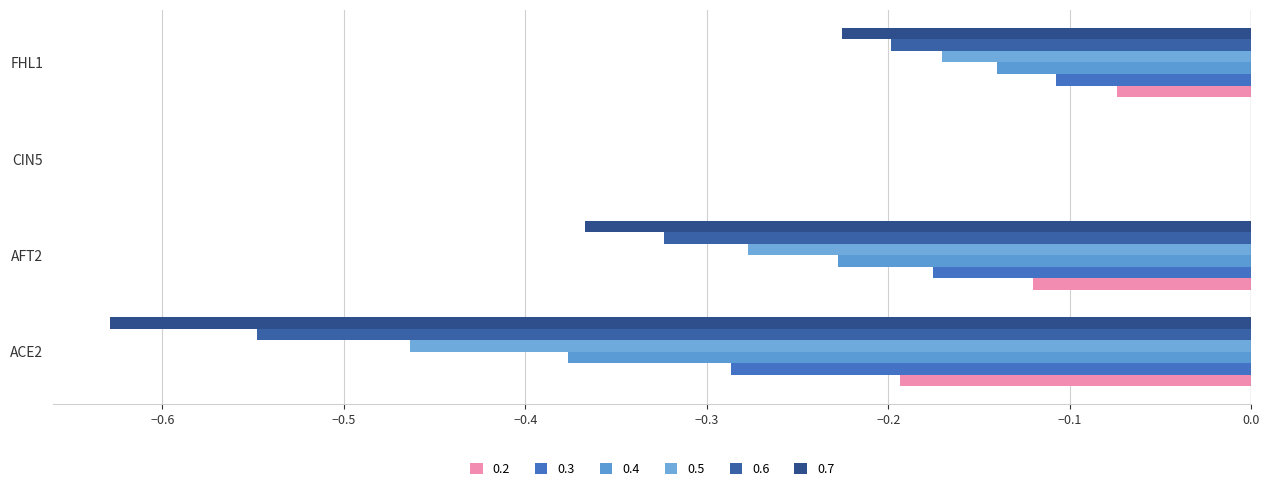

How many data points does each series have?

4